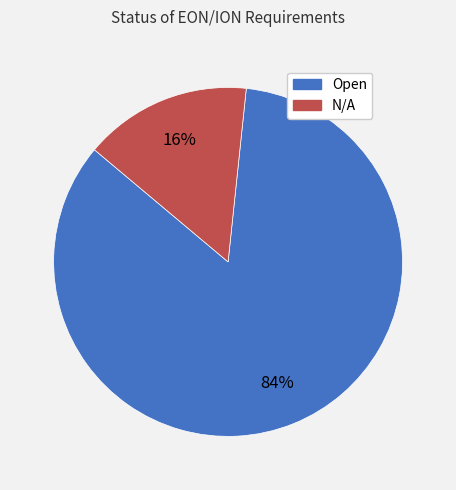

Does N/A account for over 50% of the chart?

No